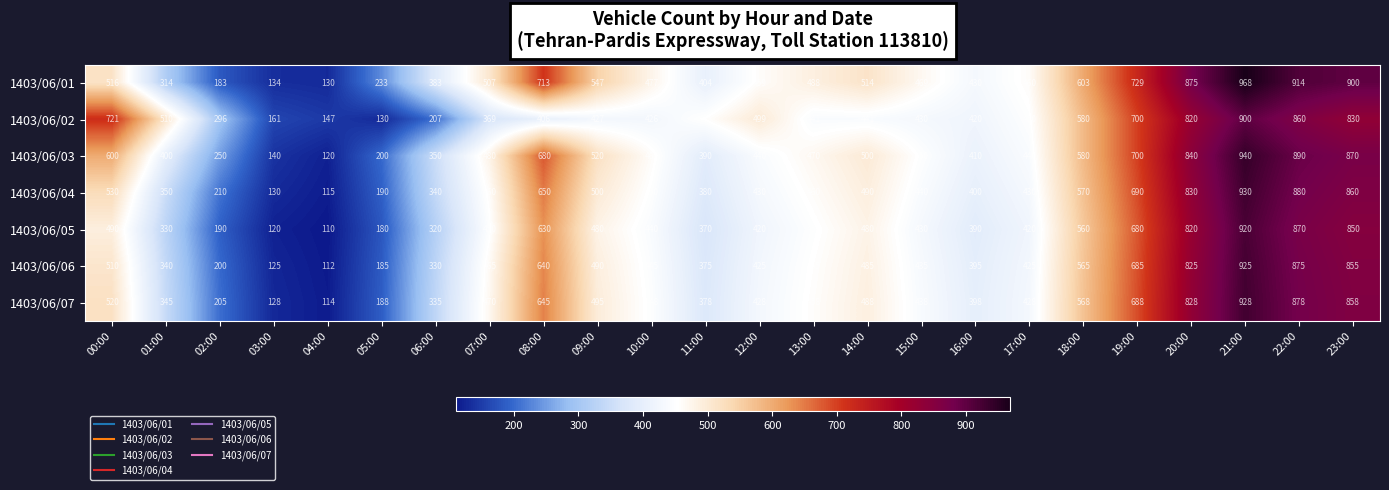

Which category has the lowest value in the 1403/06/04 series?

04:00